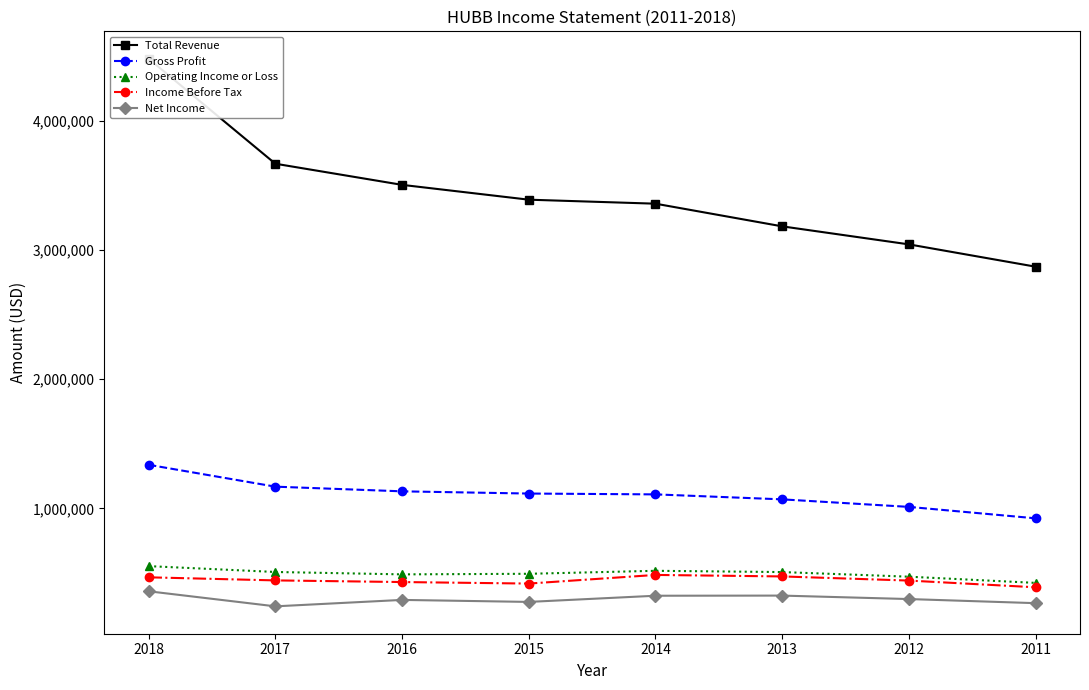

How many interior local valleys does the Net Income series have?

2